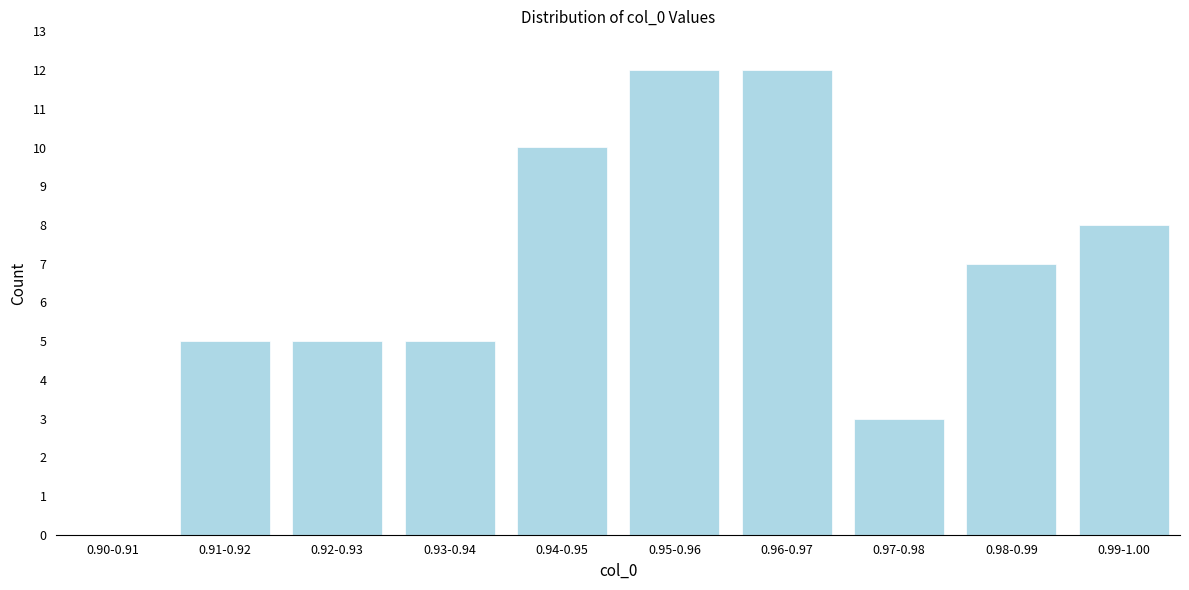

Reading left to right, list all the values displayed in this chart.

0.90-0.91=0	0.91-0.92=5	0.92-0.93=5	0.93-0.94=5	0.94-0.95=10	0.95-0.96=12	0.96-0.97=12	0.97-0.98=3	0.98-0.99=7	0.99-1.00=8